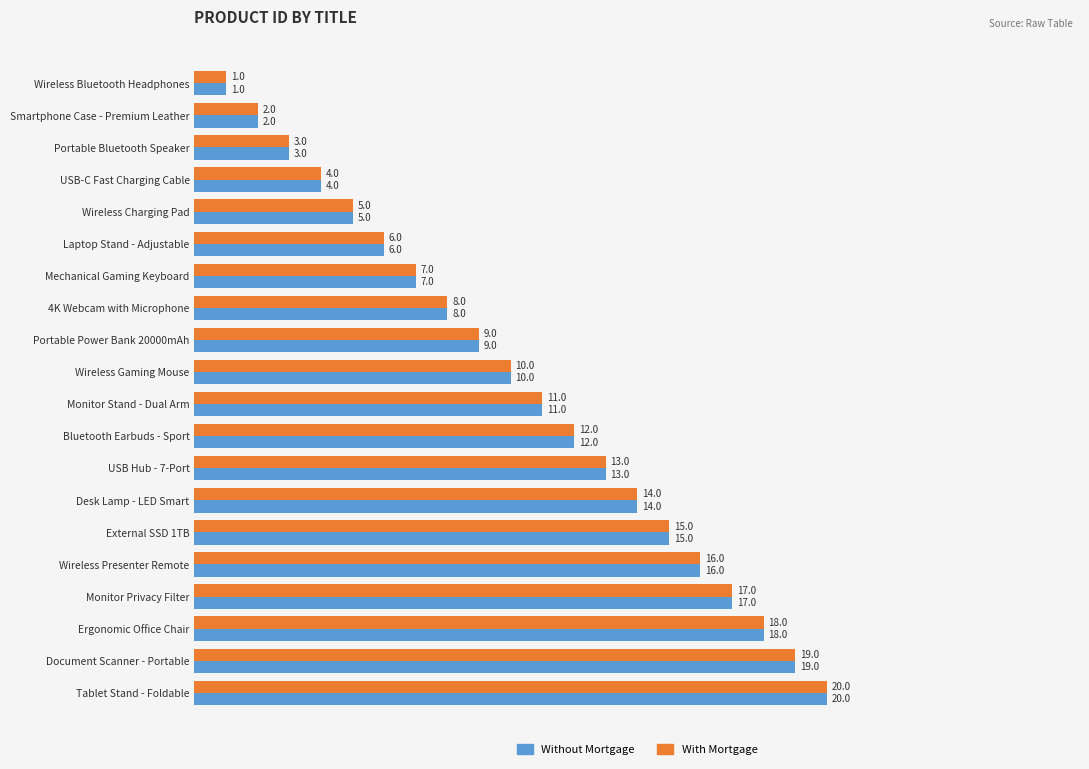

Which label corresponds to the largest value in the chart?

Tablet Stand - Foldable